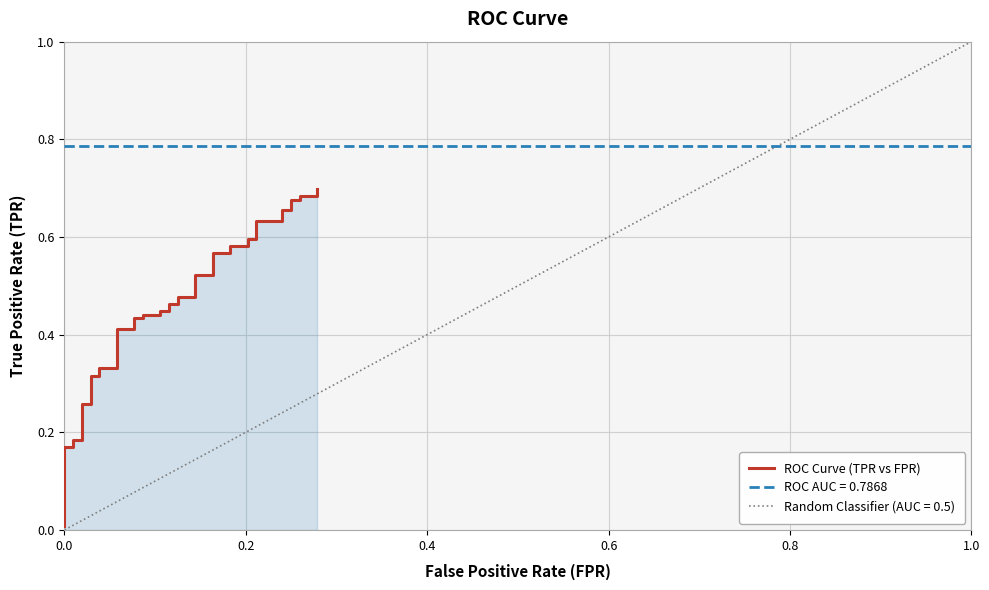

Count the number of categories in the chart.

40